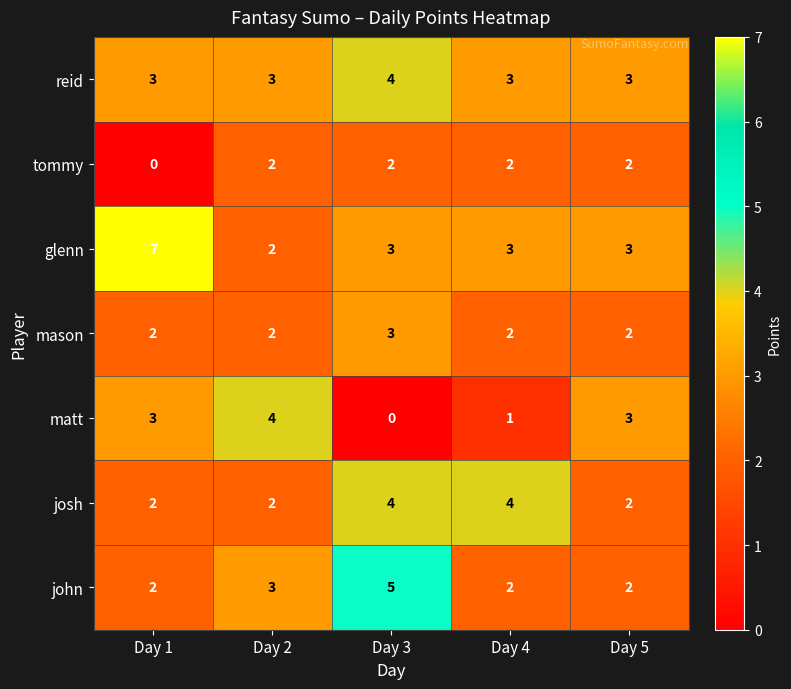

What is the greatest value displayed?

7